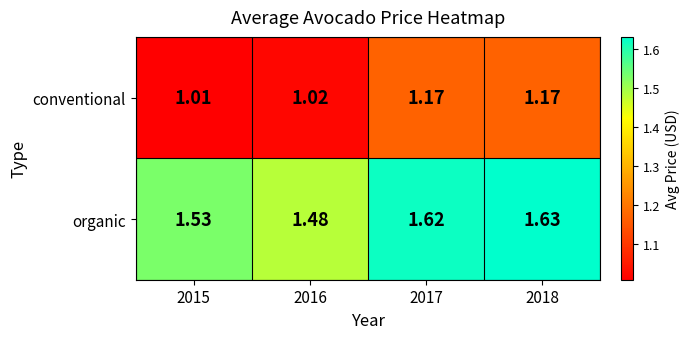

Which series has the largest total across all categories?

organic